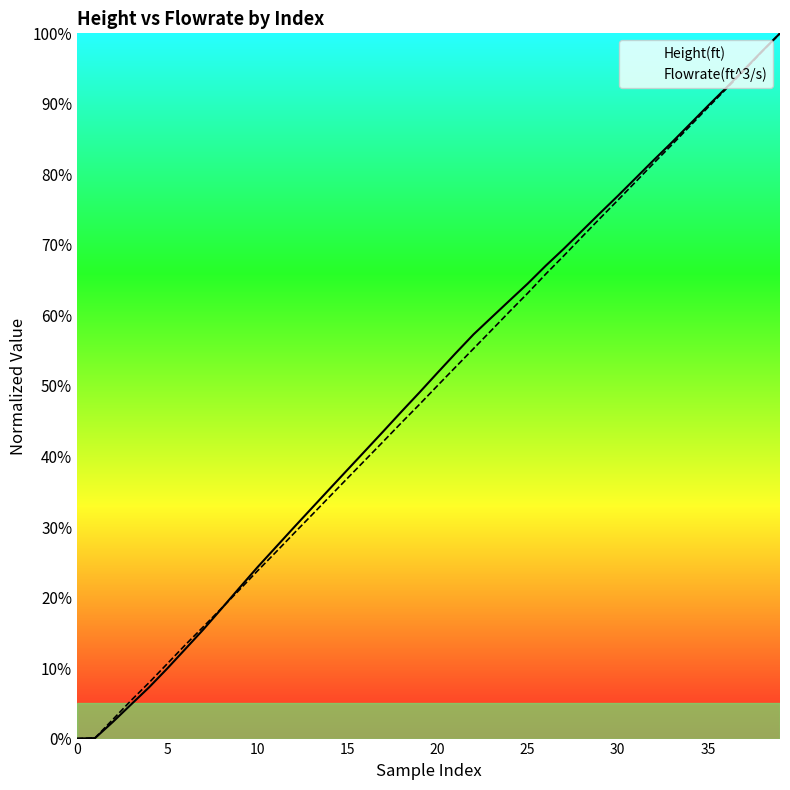

How many series are shown in this chart?

2